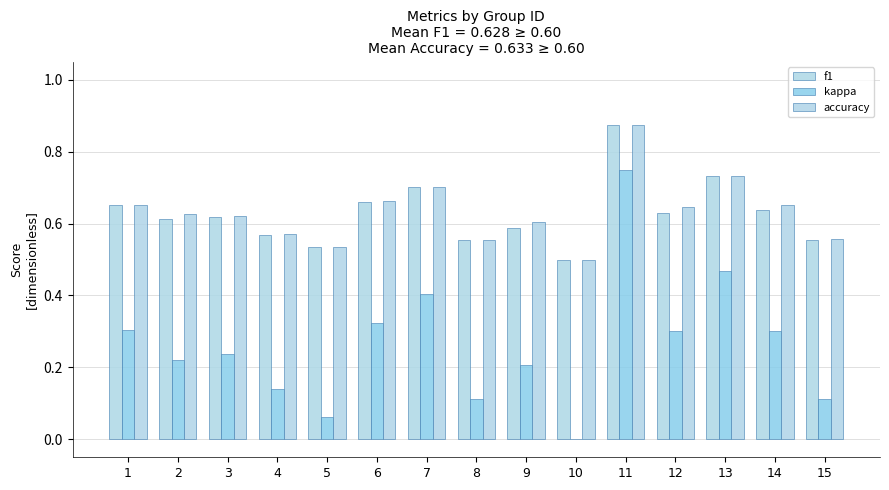

The accuracy series shows 0.8 at 5. True or false?

False